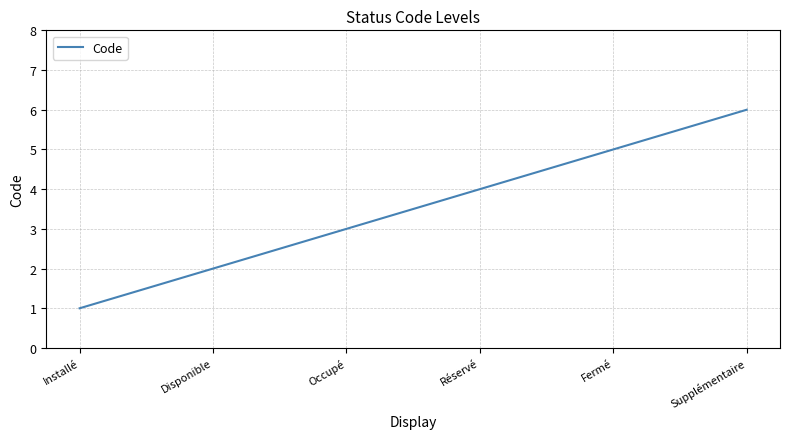

List the labels in order of value, smallest first.

Installé, Disponible, Occupé, Réservé, Fermé, Supplémentaire